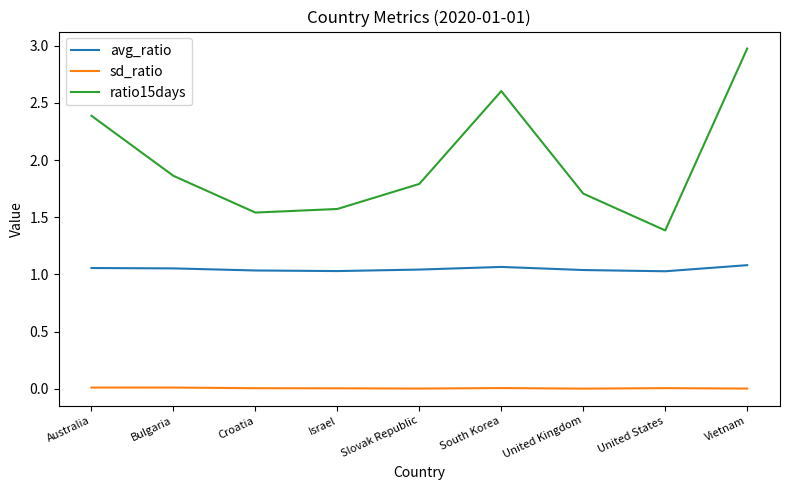

The value of avg_ratio at Slovak Republic is 1.0. True or false?

True